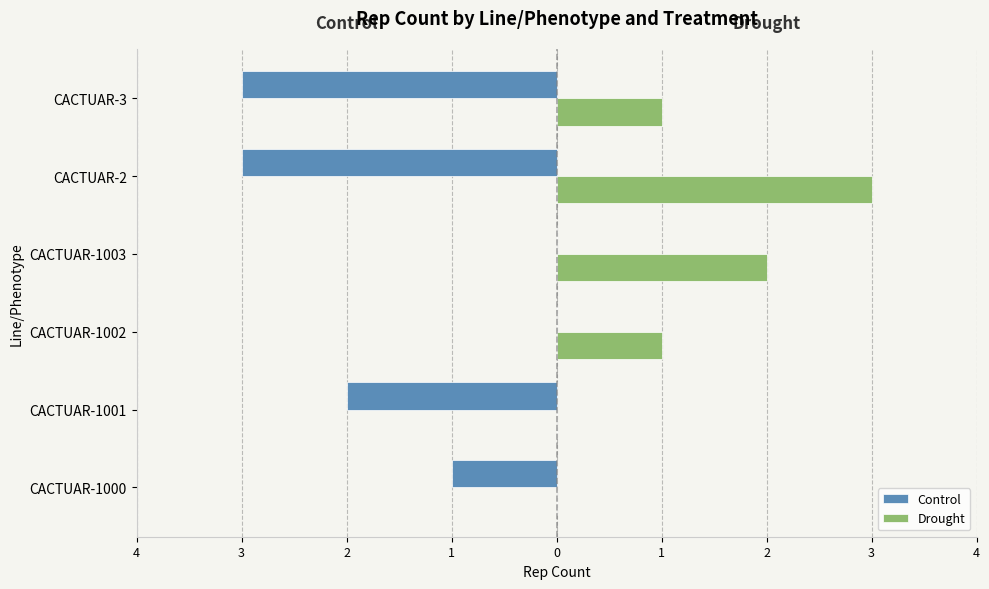

Count the Drought values in the range 0 to 2.

5